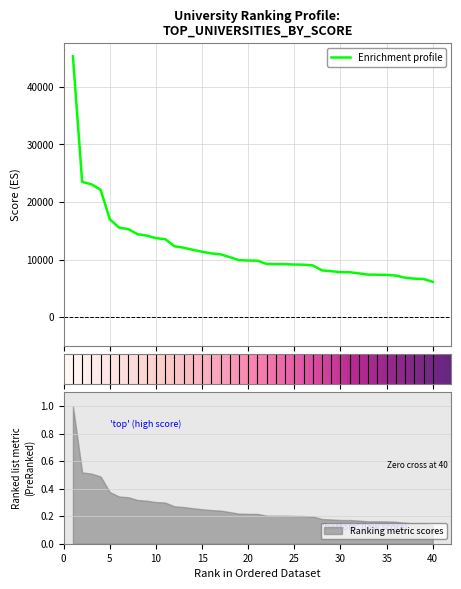

List the labels in order of value, smallest first.

40, 39, 38, 37, 36, 35, 34, 33, 32, 31, 30, 29, 28, 27, 26, 25, 24, 23, 22, 21, 20, 19, 18, 17, 16, 15, 14, 13, 12, 11, 10, 9, 8, 7, 6, 5, 4, 3, 2, 1